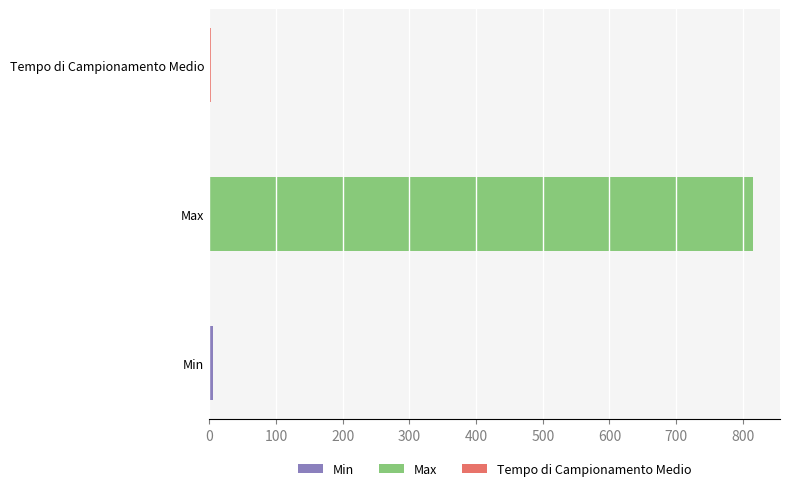

What is the label of the 2nd bar from the left?

Max